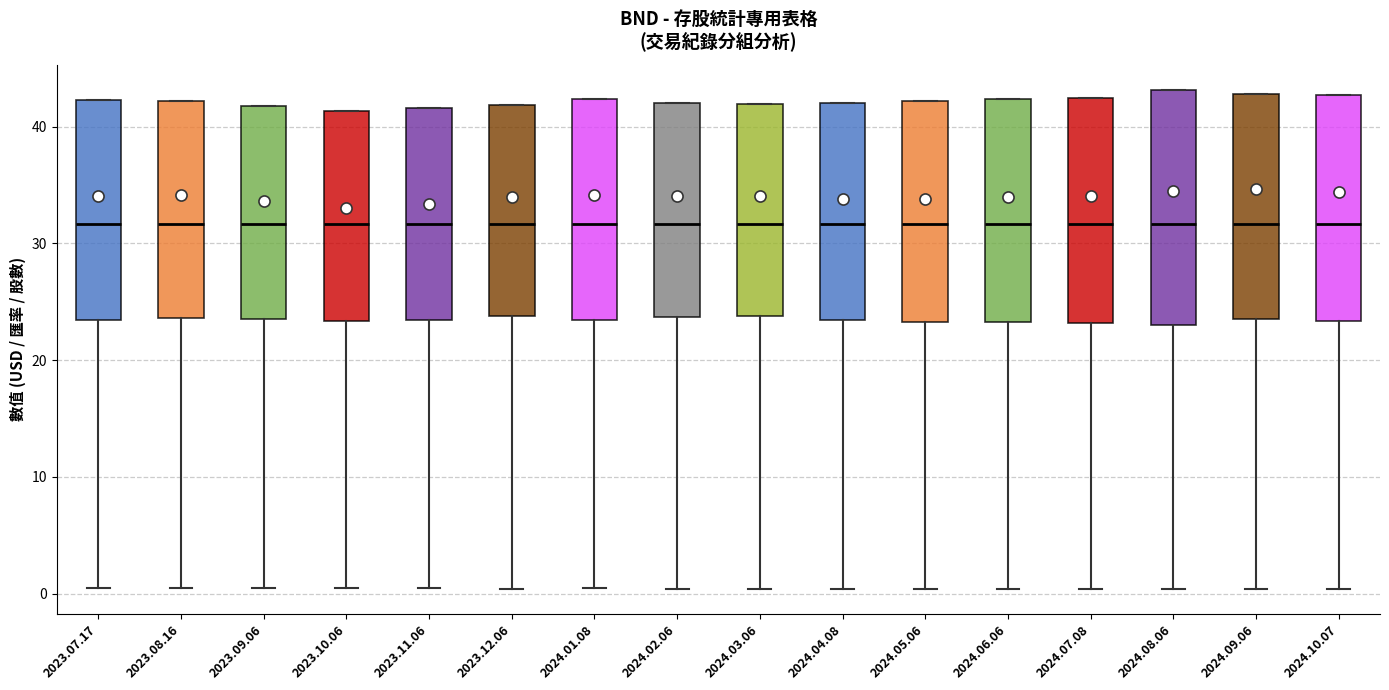

Reading left to right, transcribe this box plot: for each box, give where its median line is, the range the box spans, and where its two whiskers end, as read against the y-axis. The values are not printed on the chart, so give them approximately, as read against the axis.

2023.07.17: median 32, box 23 to 42, whiskers 0 to 42
2023.08.16: median 32, box 24 to 42, whiskers 0 to 42
2023.09.06: median 32, box 24 to 42, whiskers 0 to 42
2023.10.06: median 32, box 23 to 41, whiskers 0 to 41
2023.11.06: median 32, box 23 to 42, whiskers 0 to 42
2023.12.06: median 32, box 24 to 42, whiskers 0 to 42
2024.01.08: median 32, box 23 to 42, whiskers 0 to 42
2024.02.06: median 32, box 24 to 42, whiskers 0 to 42
2024.03.06: median 32, box 24 to 42, whiskers 0 to 42
2024.04.08: median 32, box 23 to 42, whiskers 0 to 42
2024.05.06: median 32, box 23 to 42, whiskers 0 to 42
2024.06.06: median 32, box 23 to 42, whiskers 0 to 42
2024.07.08: median 32, box 23 to 42, whiskers 0 to 42
2024.08.06: median 32, box 23 to 43, whiskers 0 to 43
2024.09.06: median 32, box 24 to 43, whiskers 0 to 43
2024.10.07: median 32, box 23 to 43, whiskers 0 to 43